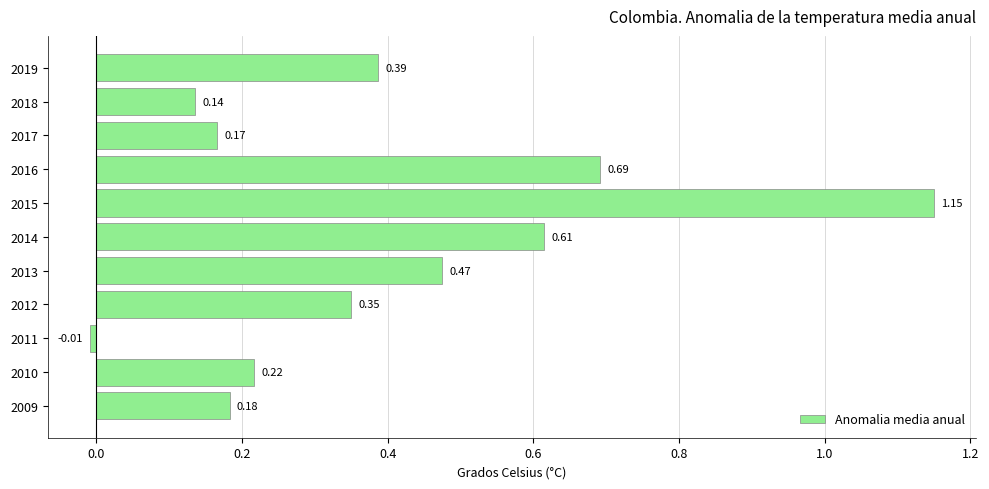

Are the bars grouped side by side (vs. stacked)?

No